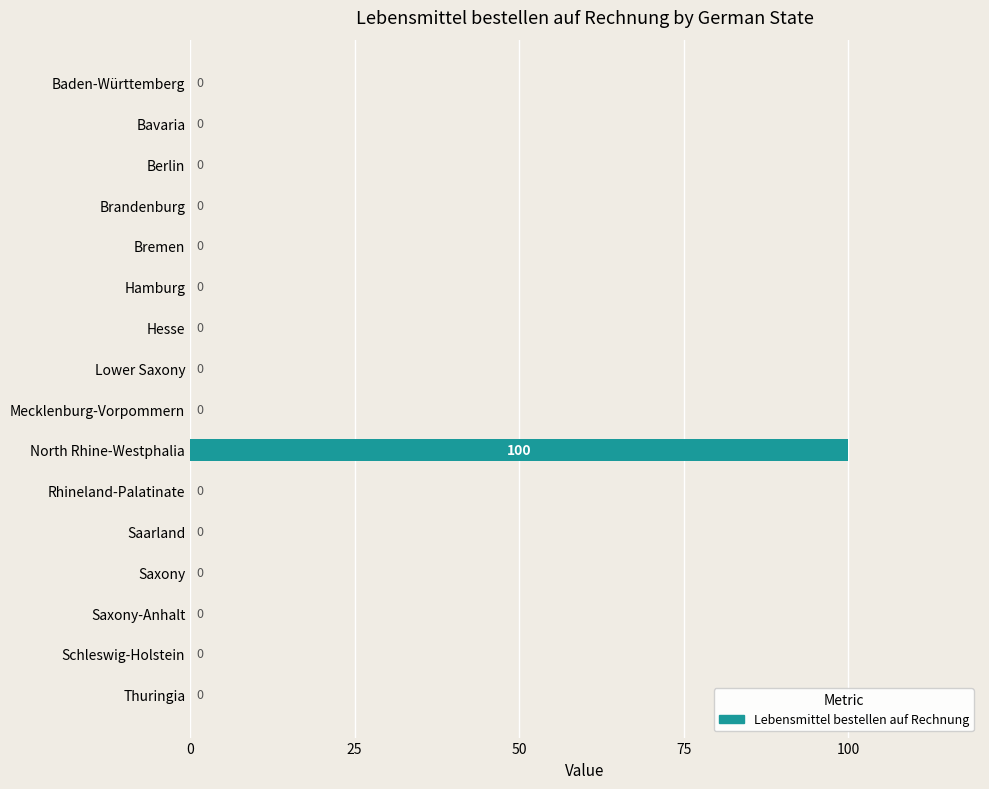

Count the number of categories in the chart.

16